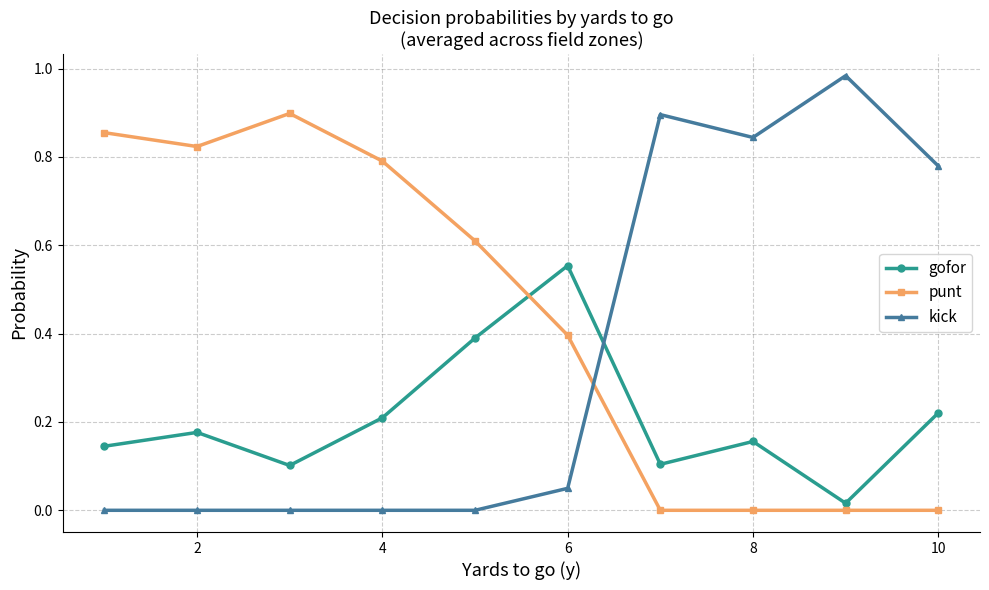

After their last crossing, which series has the higher values: gofor or kick?

kick